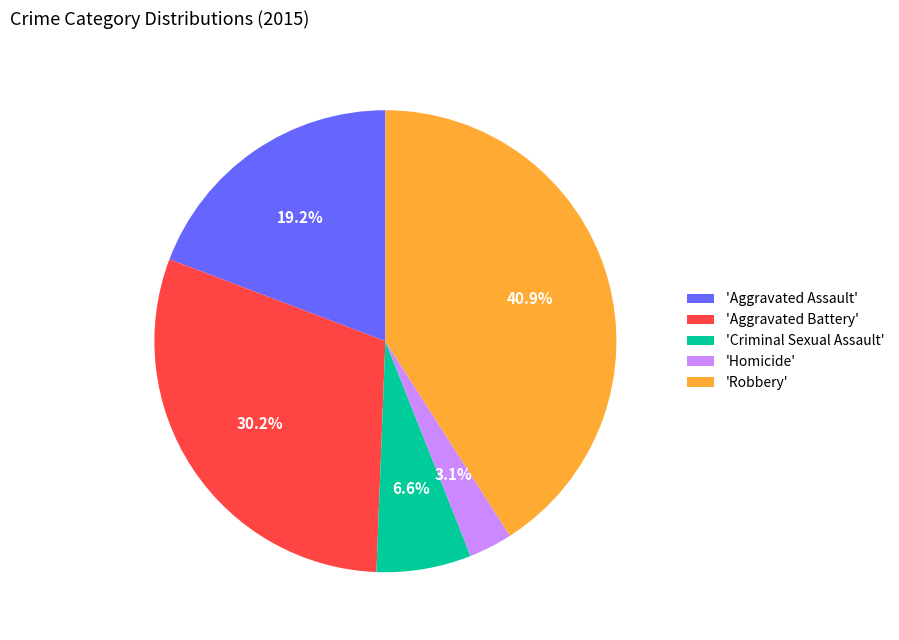

Rank the categories by value from lowest to highest.

'Homicide', 'Criminal Sexual Assault', 'Aggravated Assault', 'Aggravated Battery', 'Robbery'